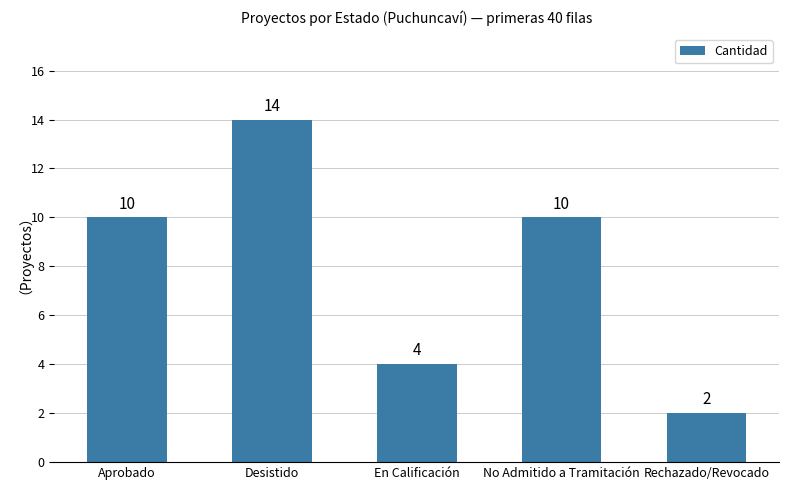

Are the bars grouped side by side (vs. stacked)?

No